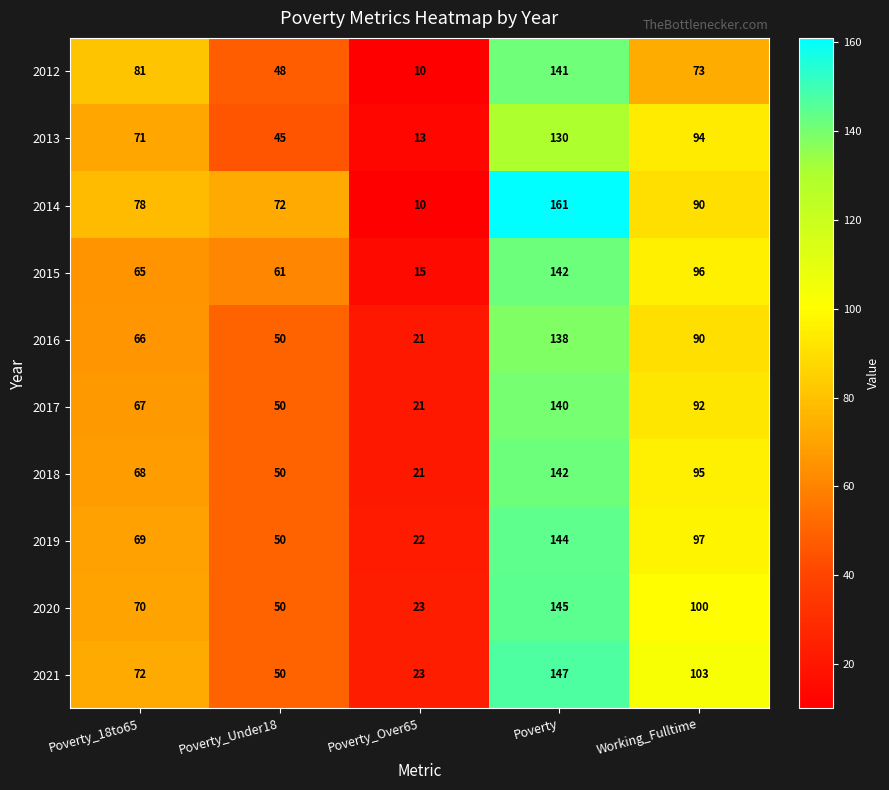

Which series has the largest total across all categories?

2014